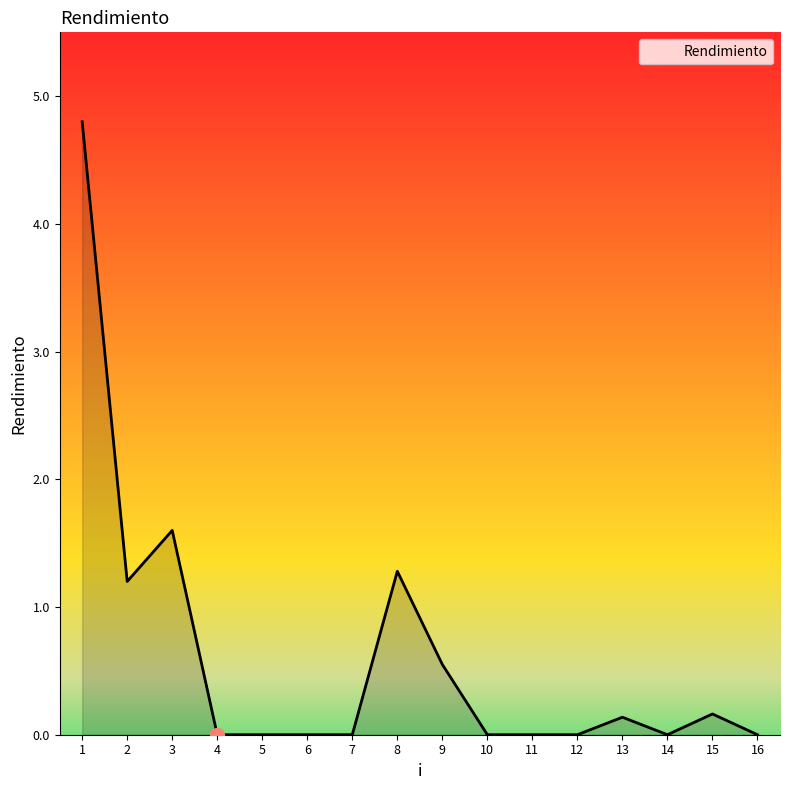

Where is the first local minimum?

2